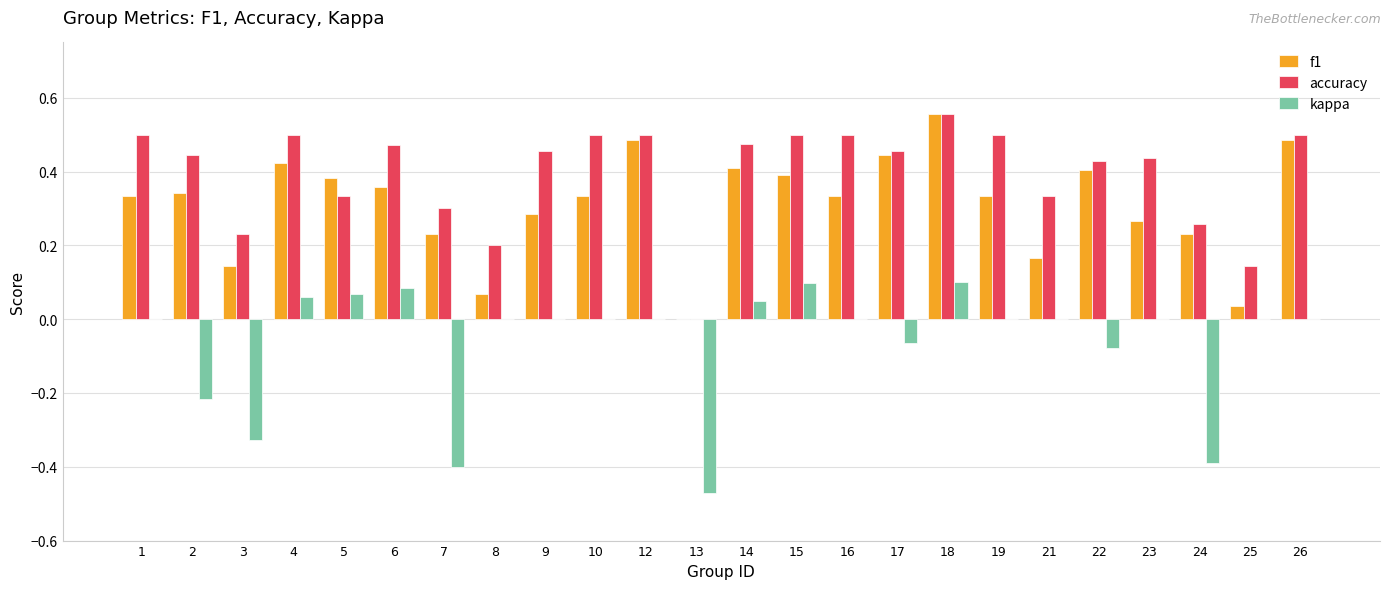

Which category has the highest value in the accuracy series?

18